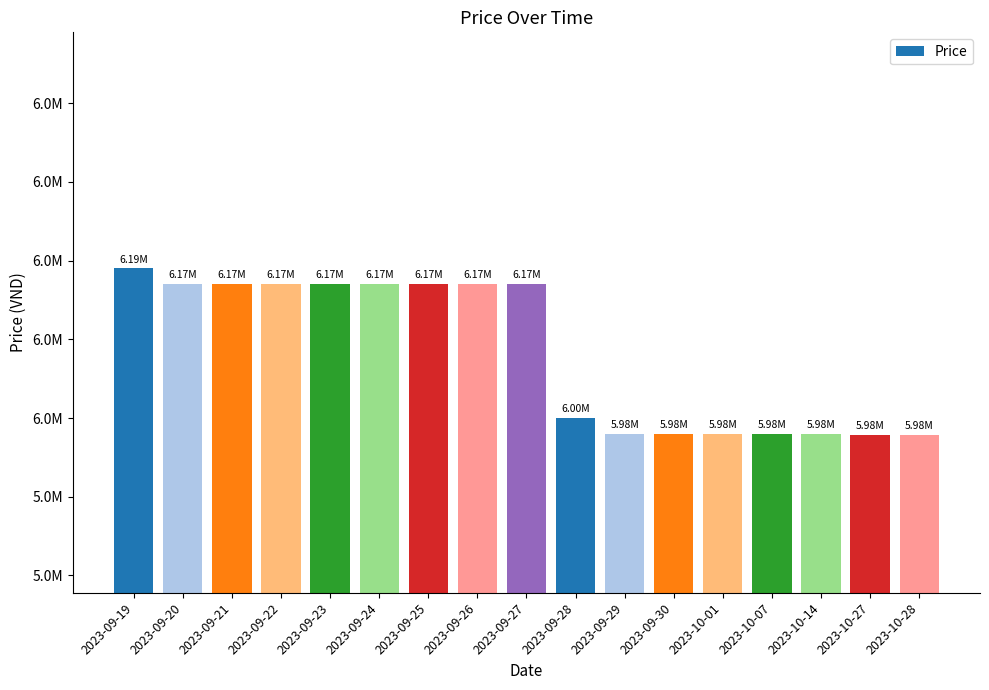

How many data points are less than 6170000?

8